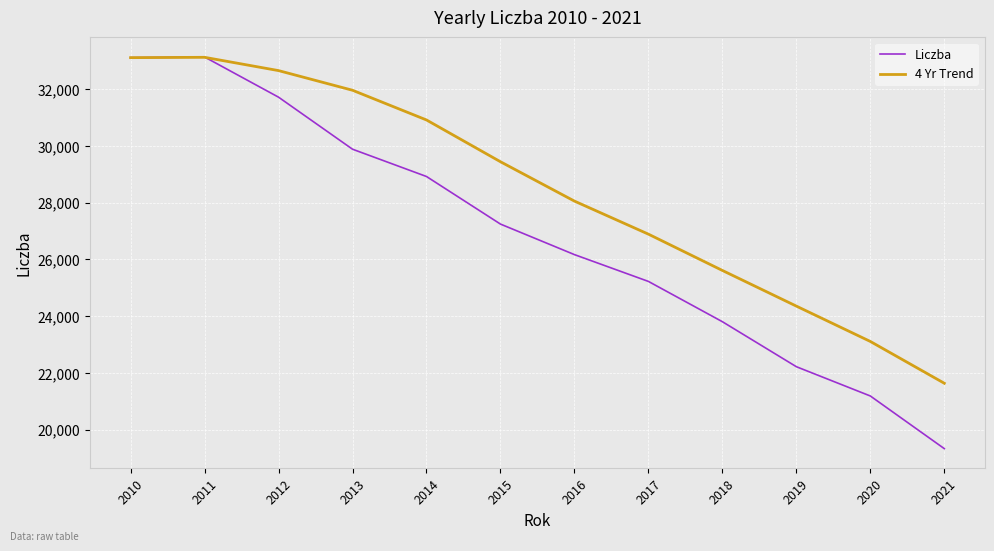

How many values in the Liczba series are below 27245?

6